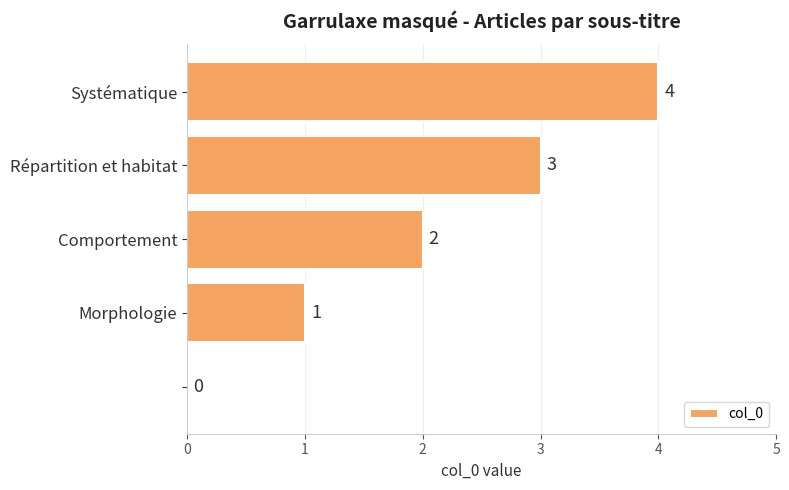

What is the sum of all values?

10